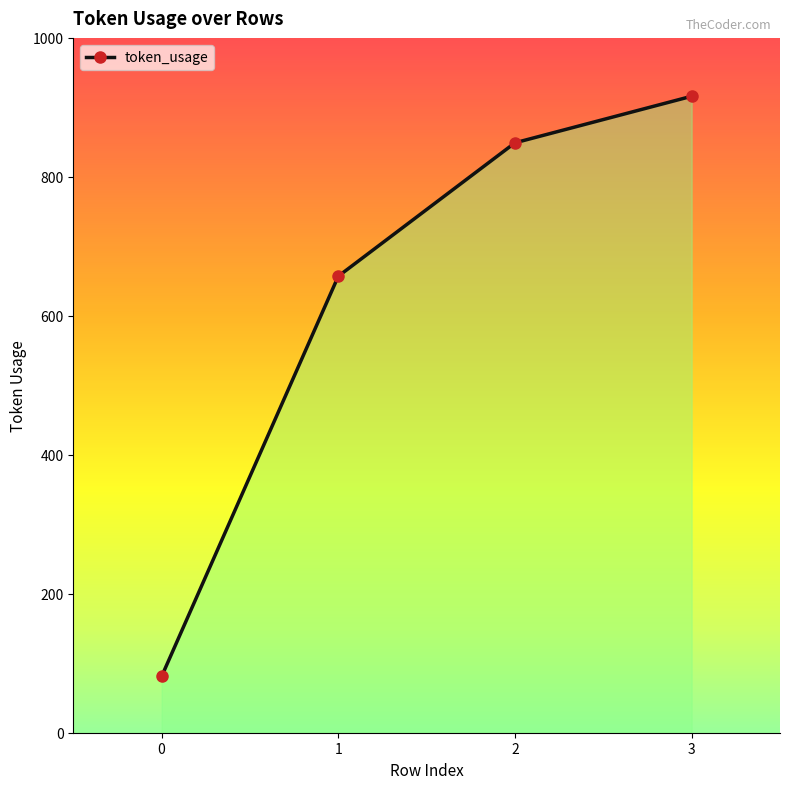

The chart shows a value of 455 at 1. True or false?

False